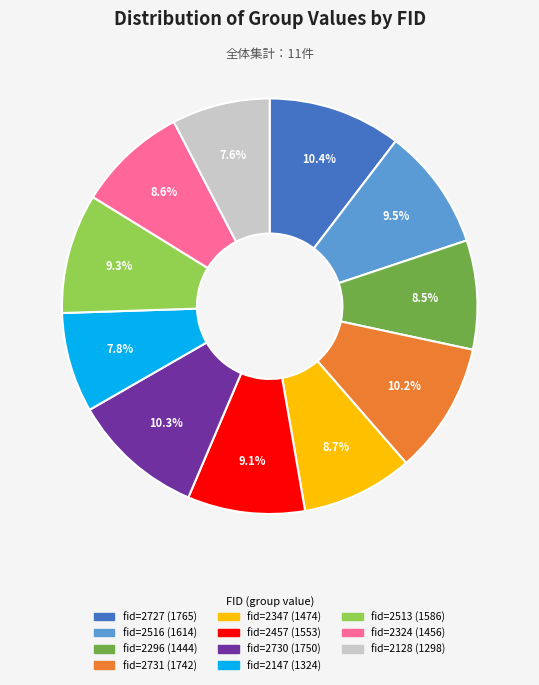

Does any single category account for the majority?

No